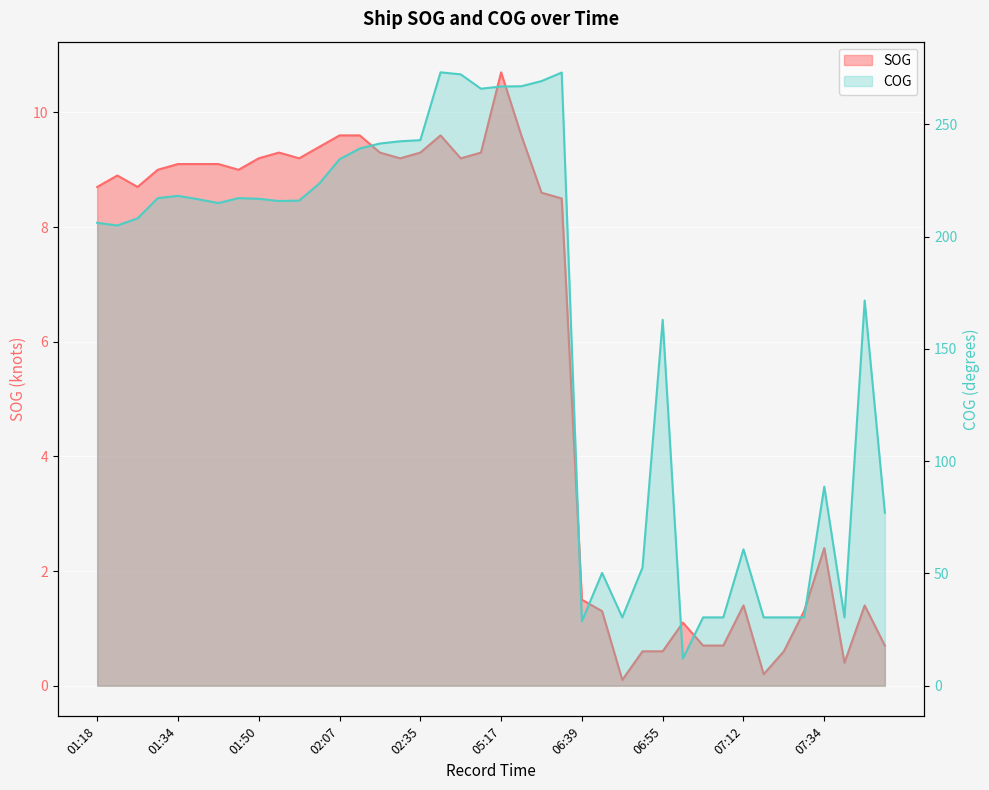

Reading right to left, what are all the values shown in this chart?

SOG: 0.7	1.4	0.4	2.4	1.3	0.6	0.2	1.4	0.7	0.7	1.1	0.6	0.6	0.1	1.3	1.5	8.5	8.6	9.6	10.7	9.3	9.2	9.6	9.3	9.2	9.3	9.6	9.6	9.4	9.2	9.3	9.2	9.0	9.1	9.1	9.1	9.0	8.7	8.9	8.7
COG: 77.0	171.5	30.4	88.6	30.4	30.4	30.4	60.7	30.4	30.4	12.1	162.9	52.6	30.4	50.2	28.7	273.0	269.2	266.9	266.8	265.8	272.2	273.1	242.9	242.4	241.4	239.2	234.4	223.6	216.0	215.8	216.8	217.1	214.9	216.6	218.1	217.1	208.1	204.9	206.1